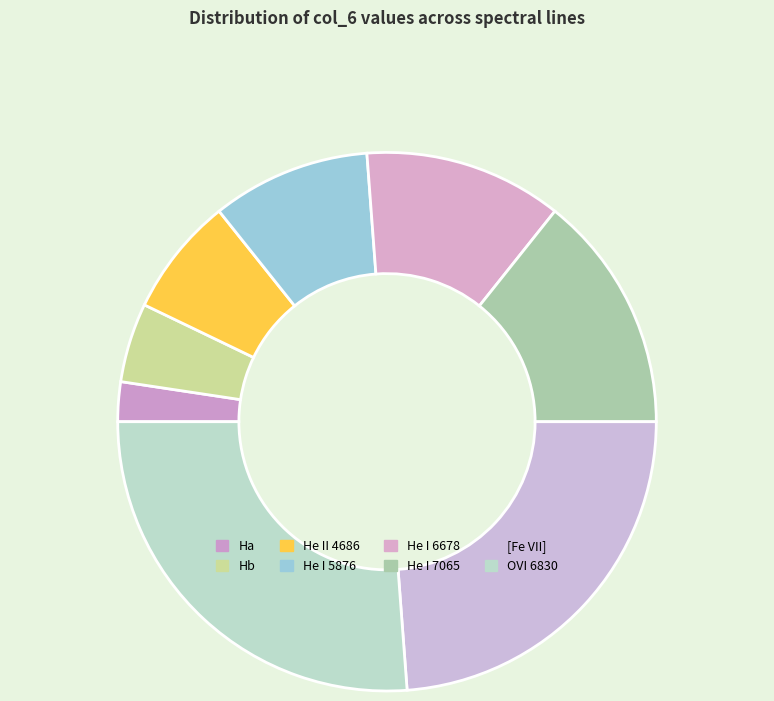

Rank the categories by value from lowest to highest.

Ha, Hb, He II 4686, He I 5876, He I 6678, He I 7065, [Fe VII], OVI 6830